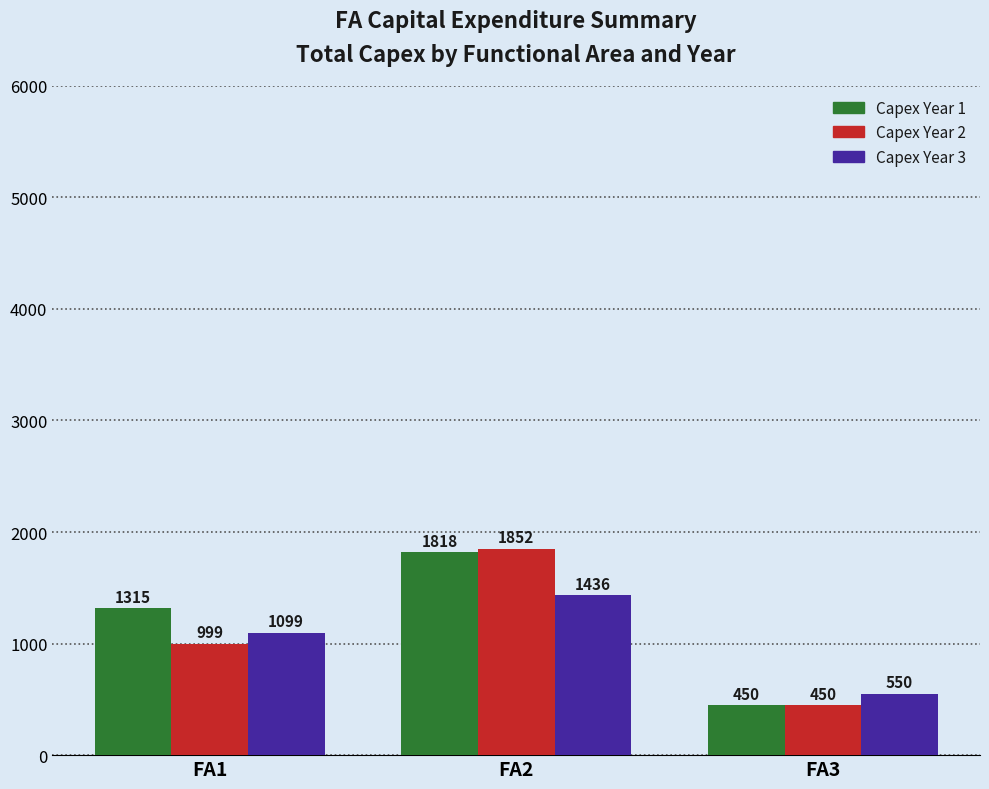

What is the minimum value for Capex Year 1?

450